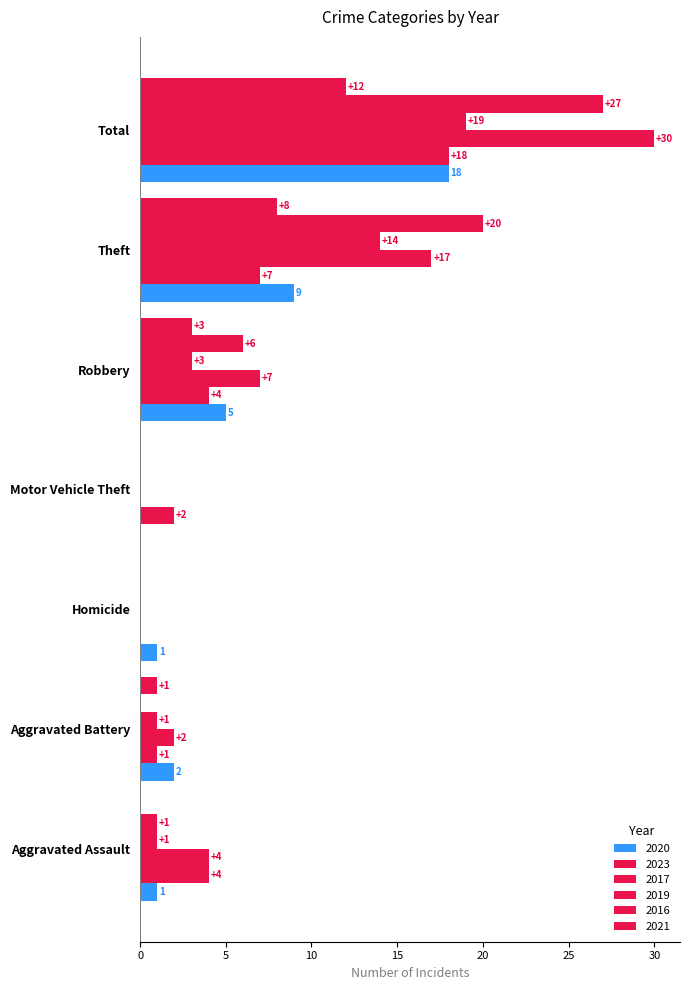

How many data points does each series have?

7